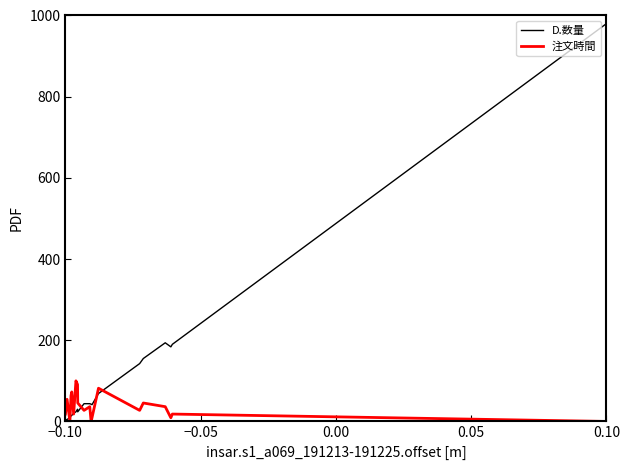

Rank the series by their average value, from highest to lowest.

D.数量, 注文時間